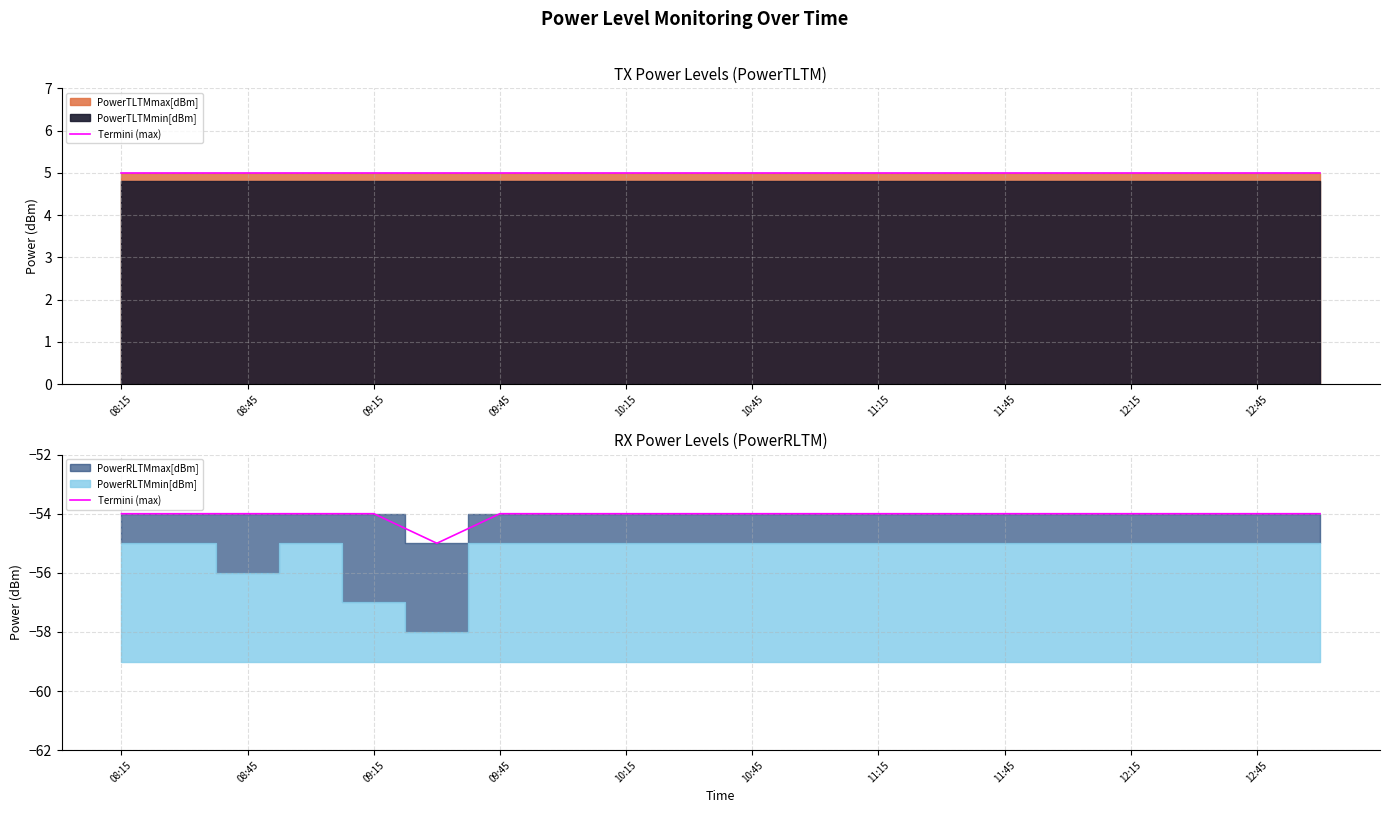

What is the average value?

-54